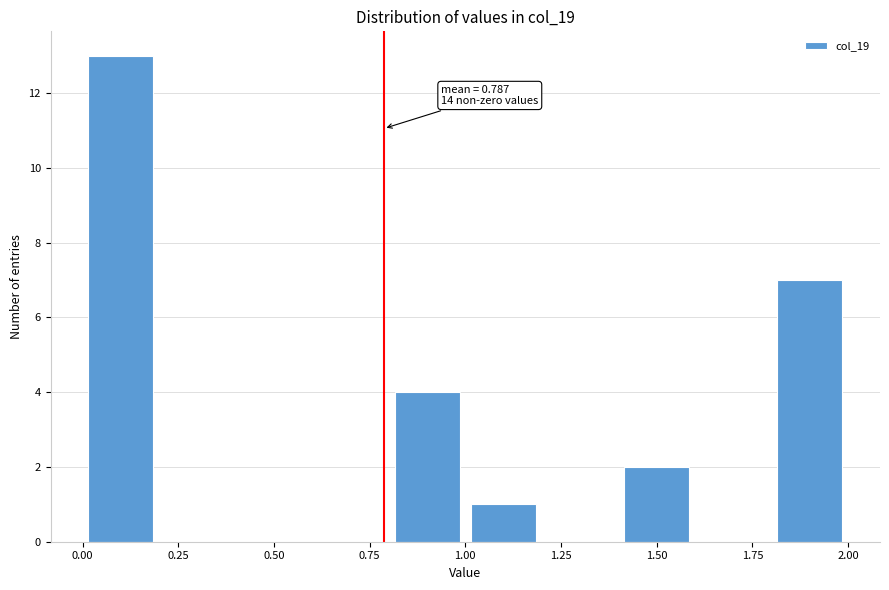

Over which range of the x-axis is the bar tallest?

0.0 to 0.2